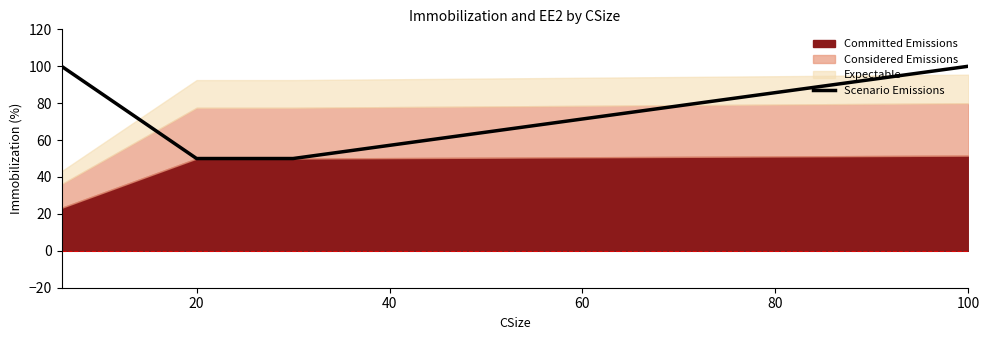

Reading left to right, list all the values displayed in this chart.

100	50	50	100